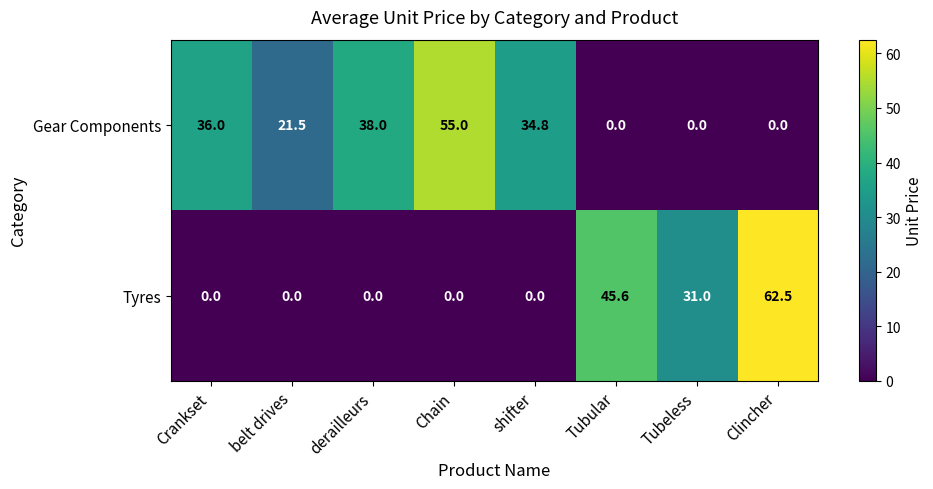

Is it true that Tyres equals 19.2 at Tubular?

False